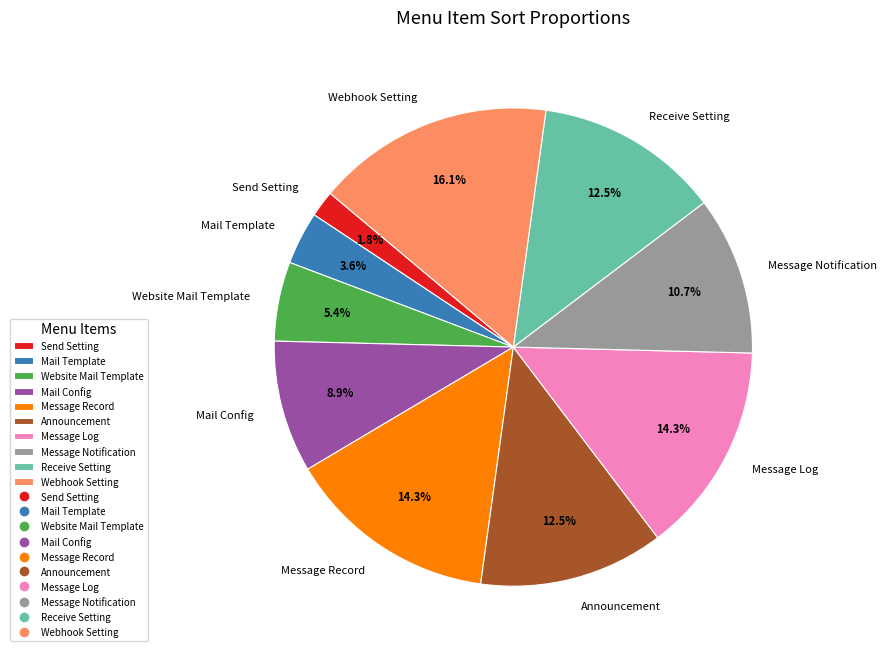

Approximately how many times larger is the value at Webhook Setting compared to Mail Template?

4.5